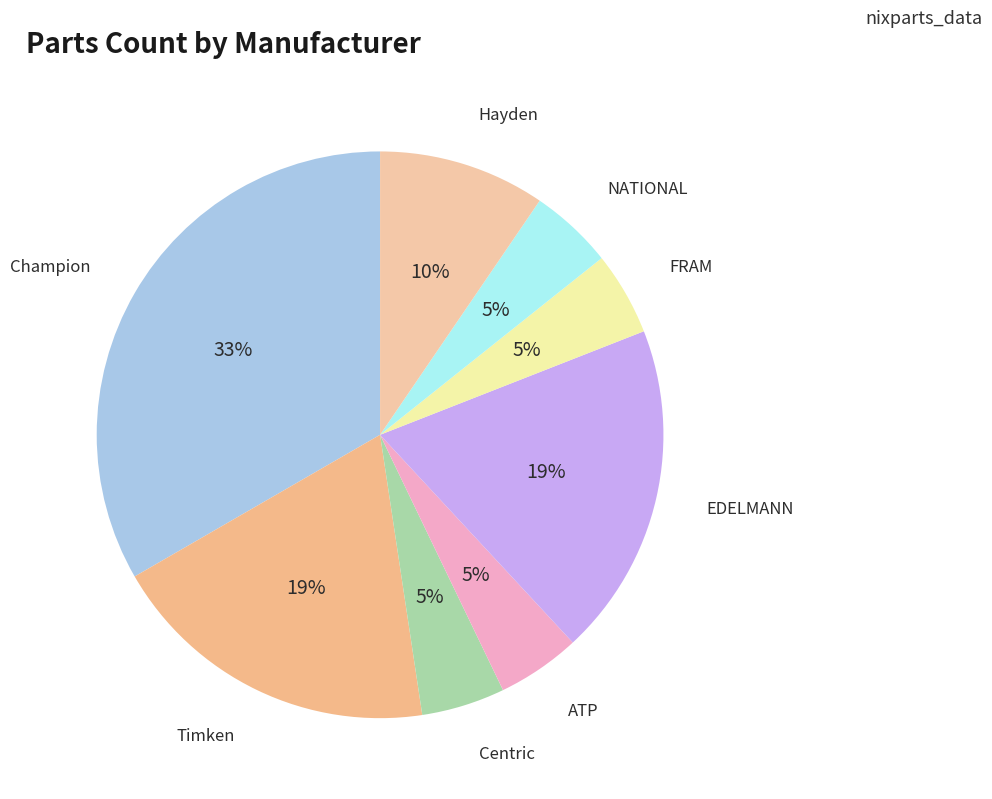

Count the number of slices in the pie.

8